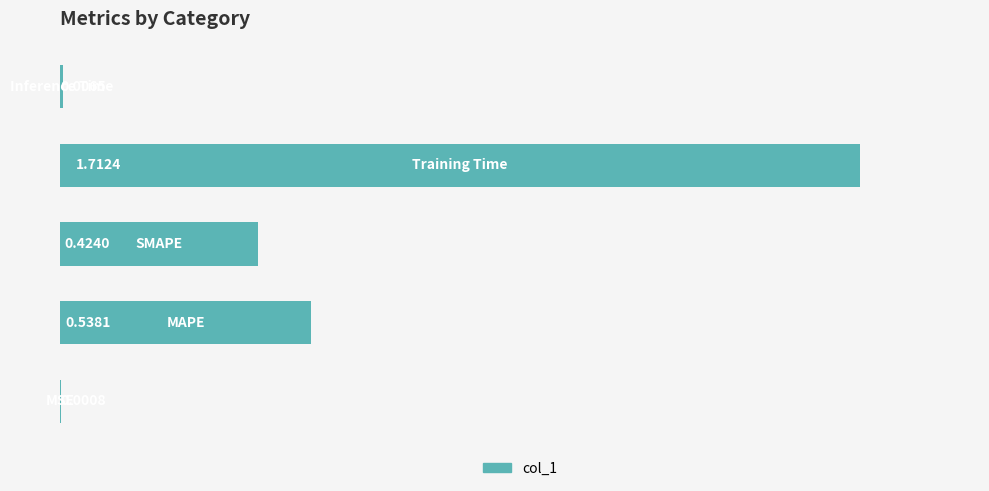

What is the sum of all values?

2.7